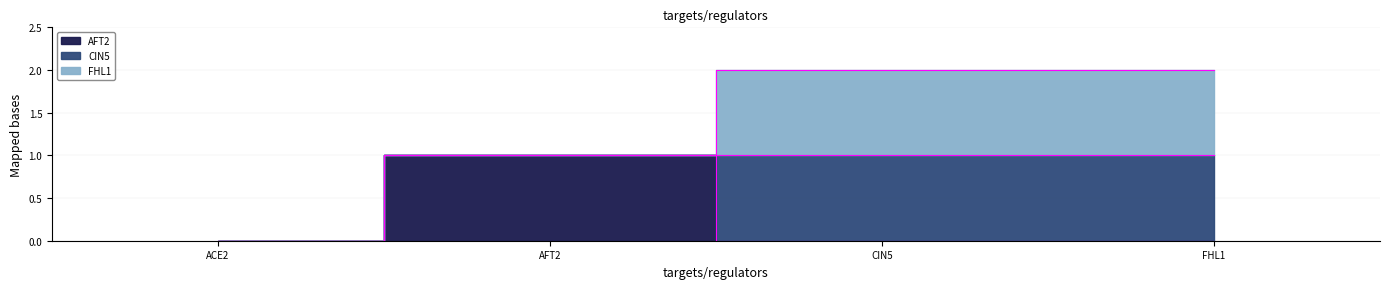

Is the value of AFT2 at AFT2 greater than the value of FHL1 at AFT2?

Yes